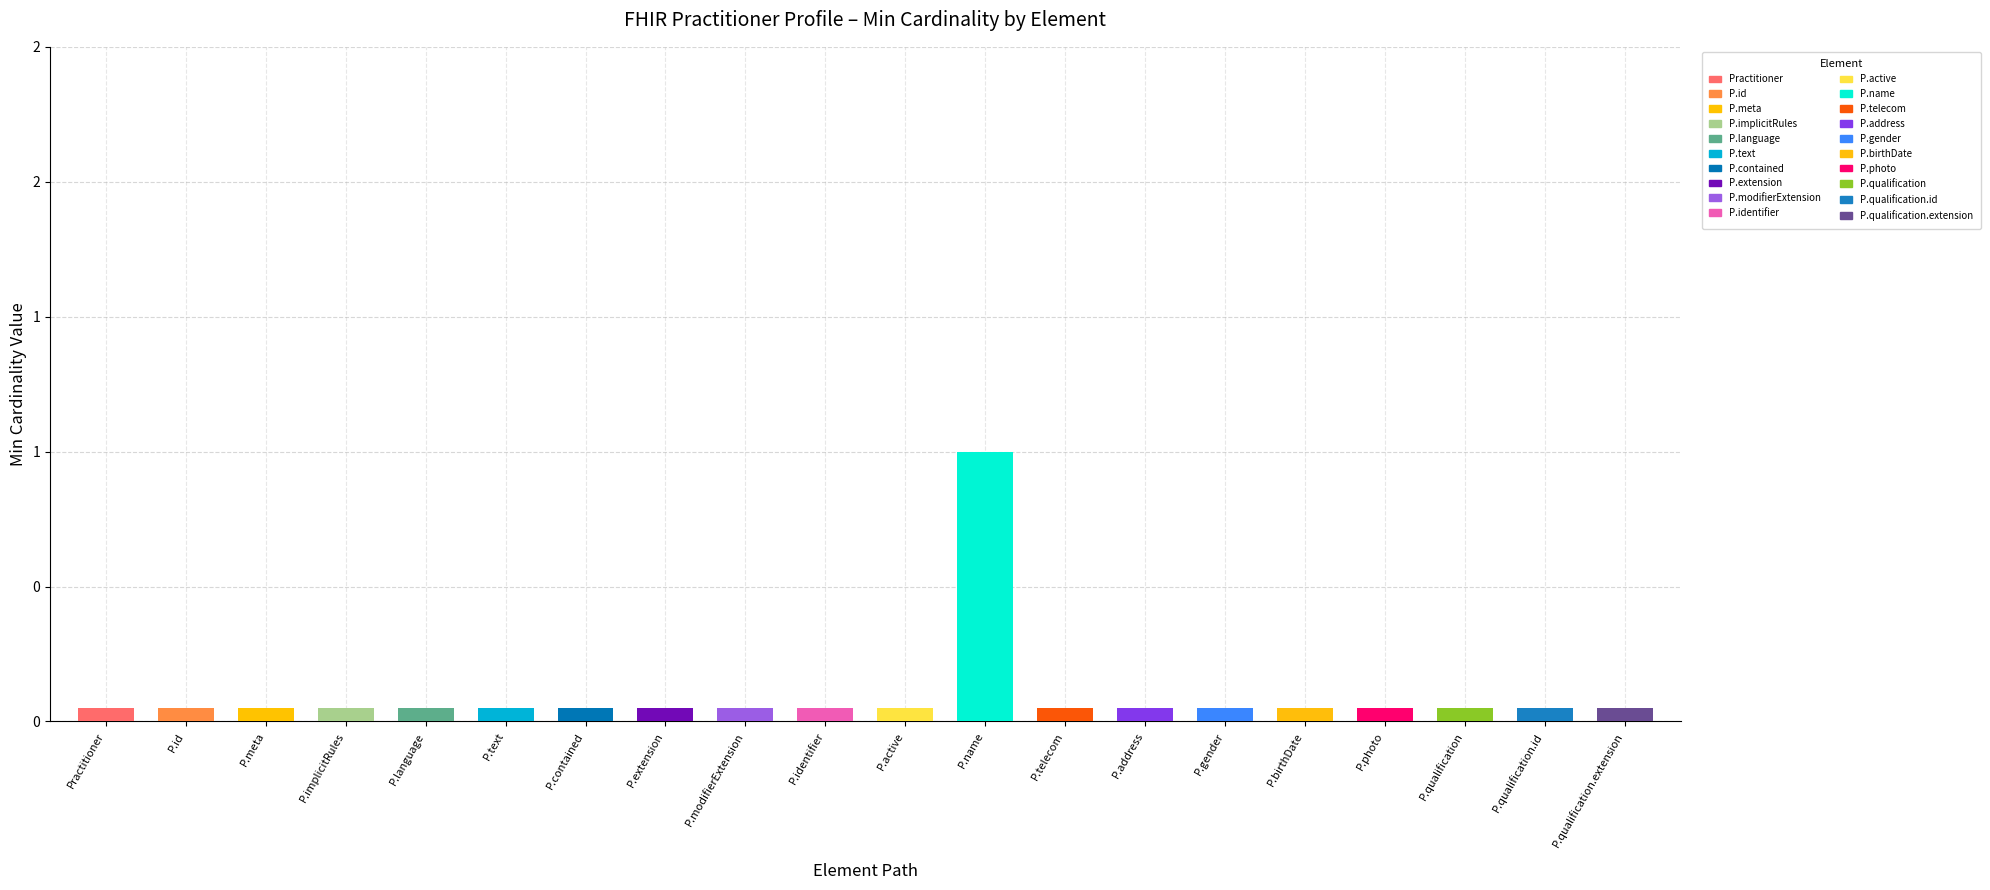

The Min series shows 0 at Practitioner.birthDate. True or false?

True